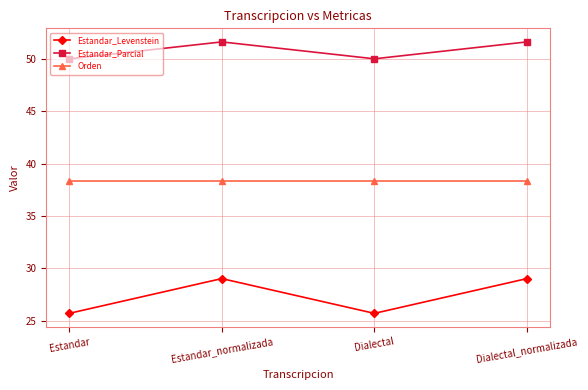

What is the label of the 2nd point from the right?

Dialectal